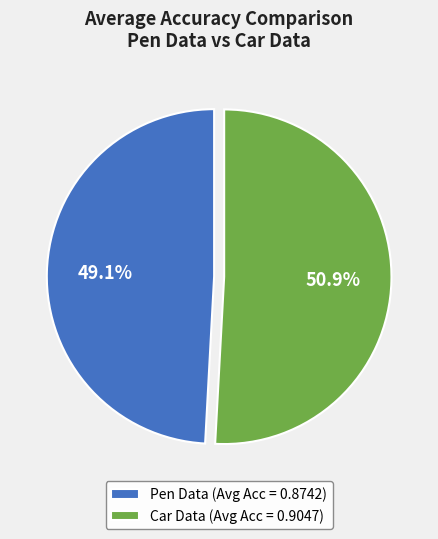

How many segments does this pie chart have?

2